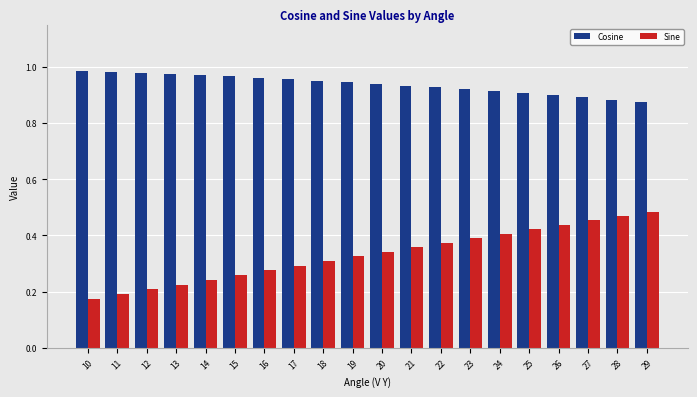

What is the total value across all series at 26?

1.3